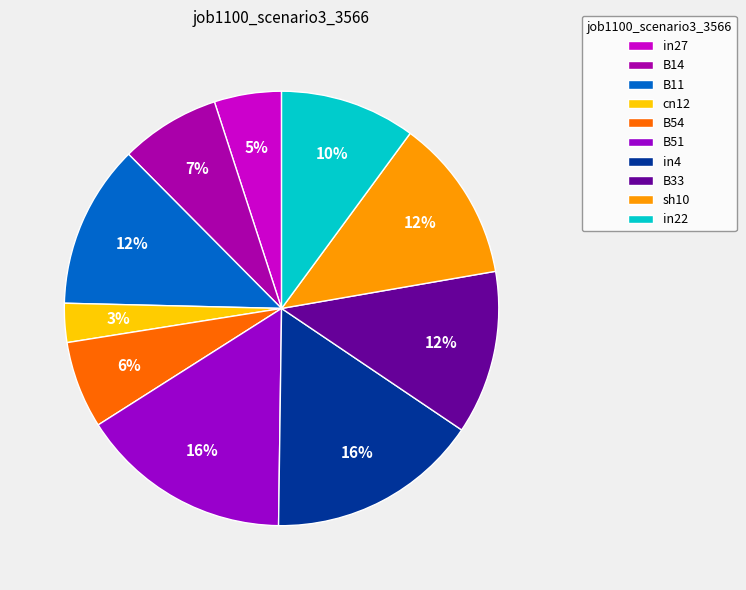

Count the number of slices in the pie.

10